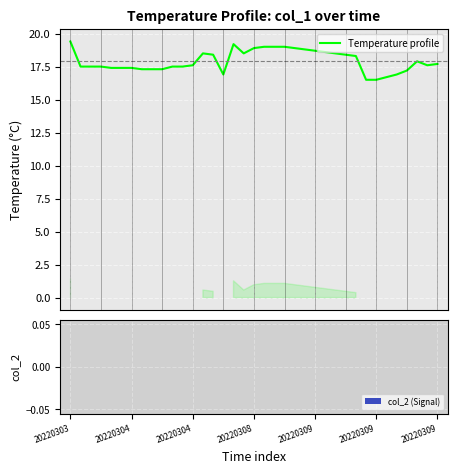

What is the difference between the maximum and minimum values?

2.9